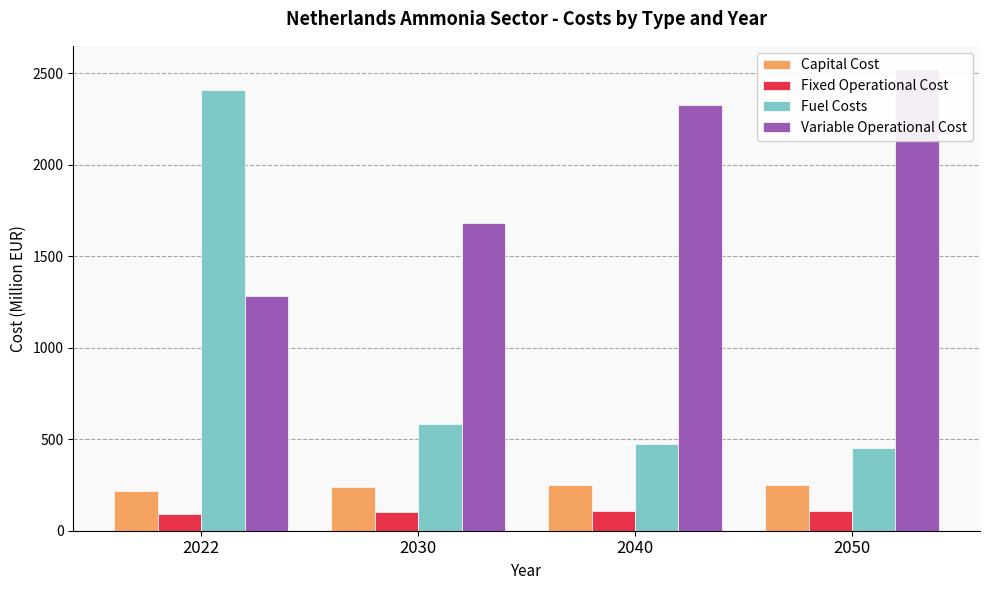

How many values in the Variable Operational Cost series are below 2326?

2